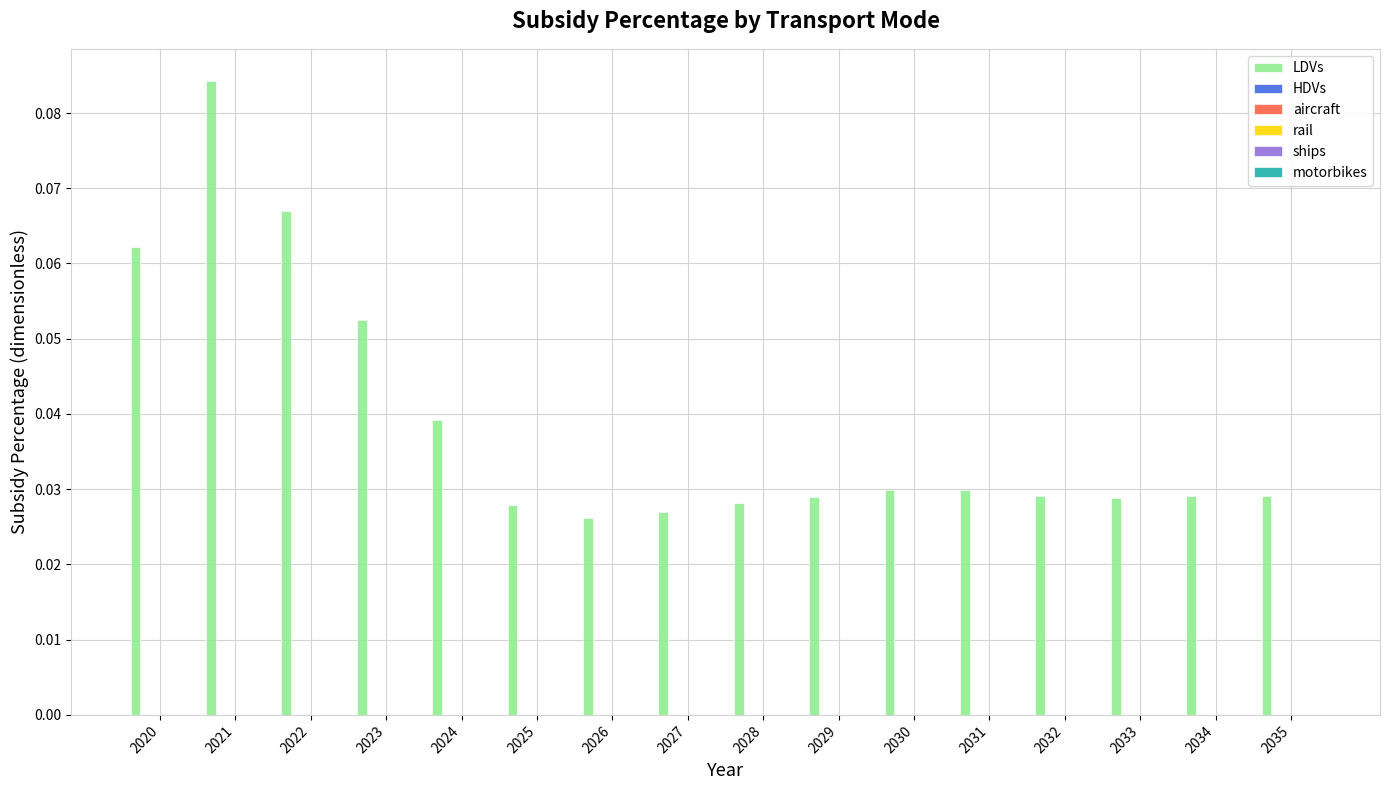

What is the sum of all values?

0.6